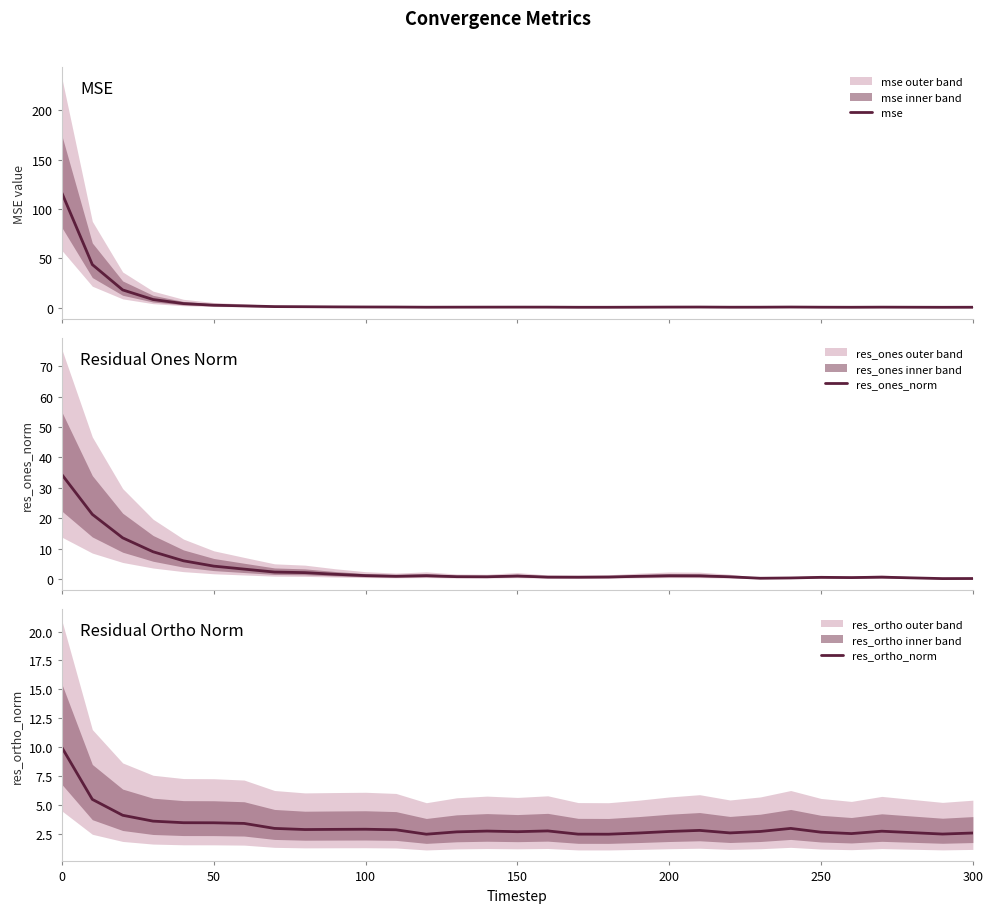

True or false: res_ones_norm and mse cross at least once.

True